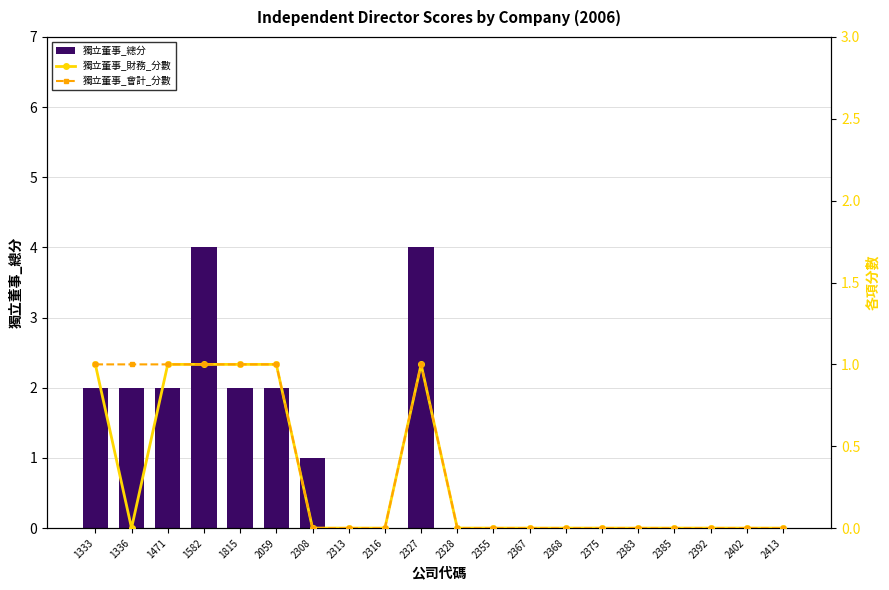

At how many categories does at least one series exceed 0?

8